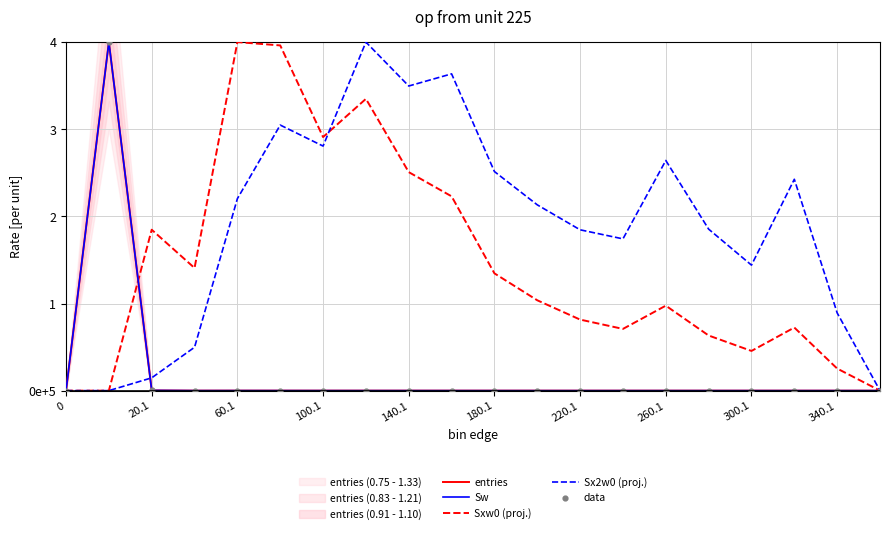

Is the value of Sw at 260.1 greater than the value of Sxw0 (proj.) at 300.1?

No